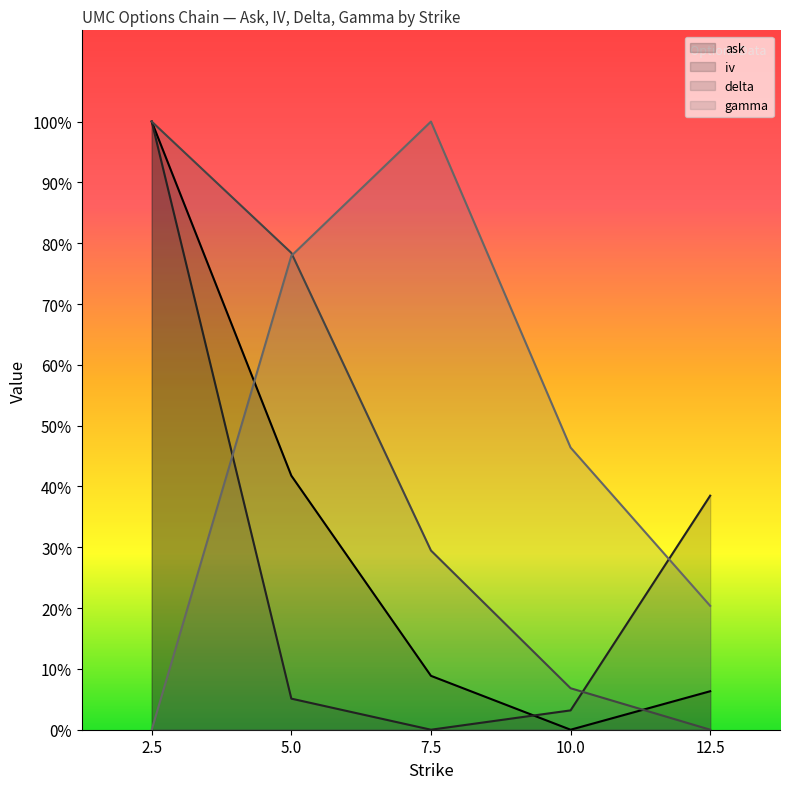

Where is delta nearest to the value 0?

12.5